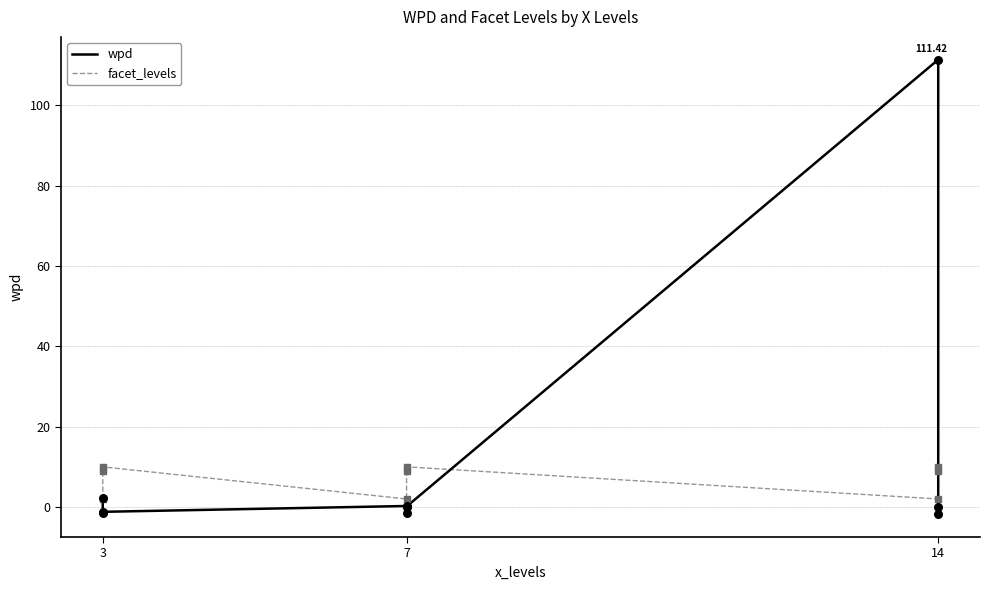

What are all the series names shown in the legend?

wpd, facet_levels